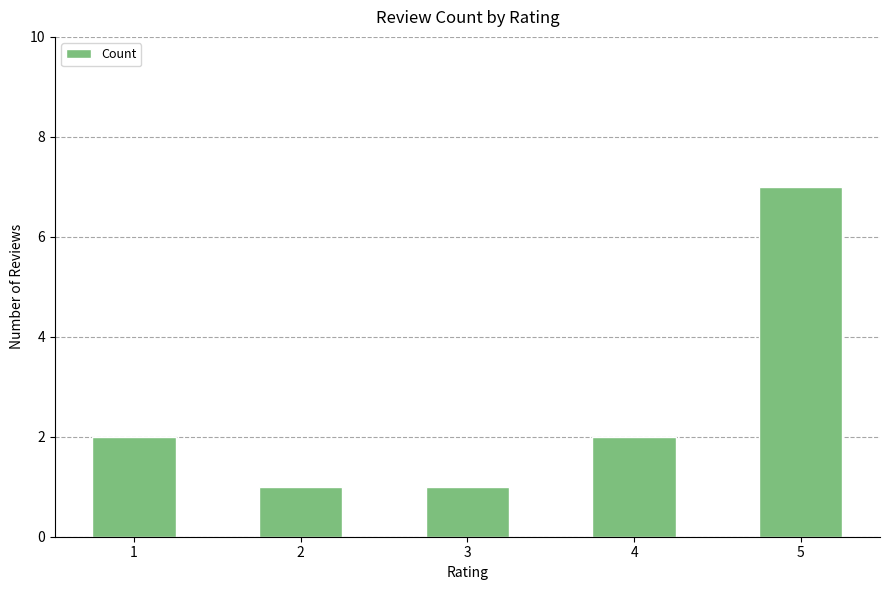

Count the number of data series in this chart.

1